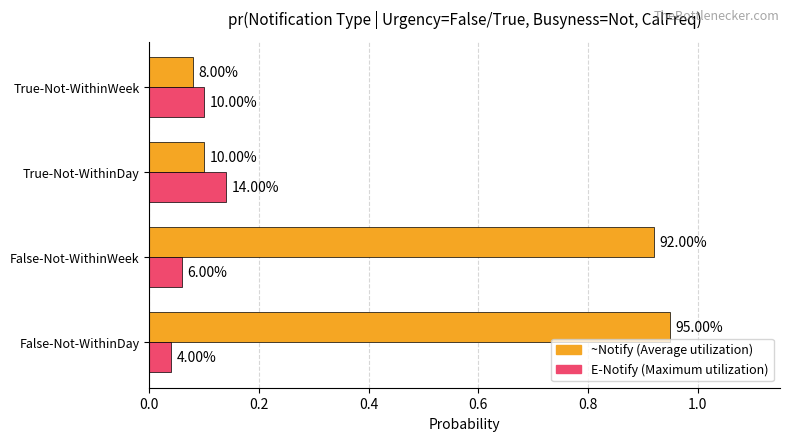

Reading left to right, transcribe all the data shown in this chart.

Average utilization (~Notify): 0.9	0.9	0.1	0.1
Maximum utilization (E-Notify): 0.0	0.1	0.1	0.1